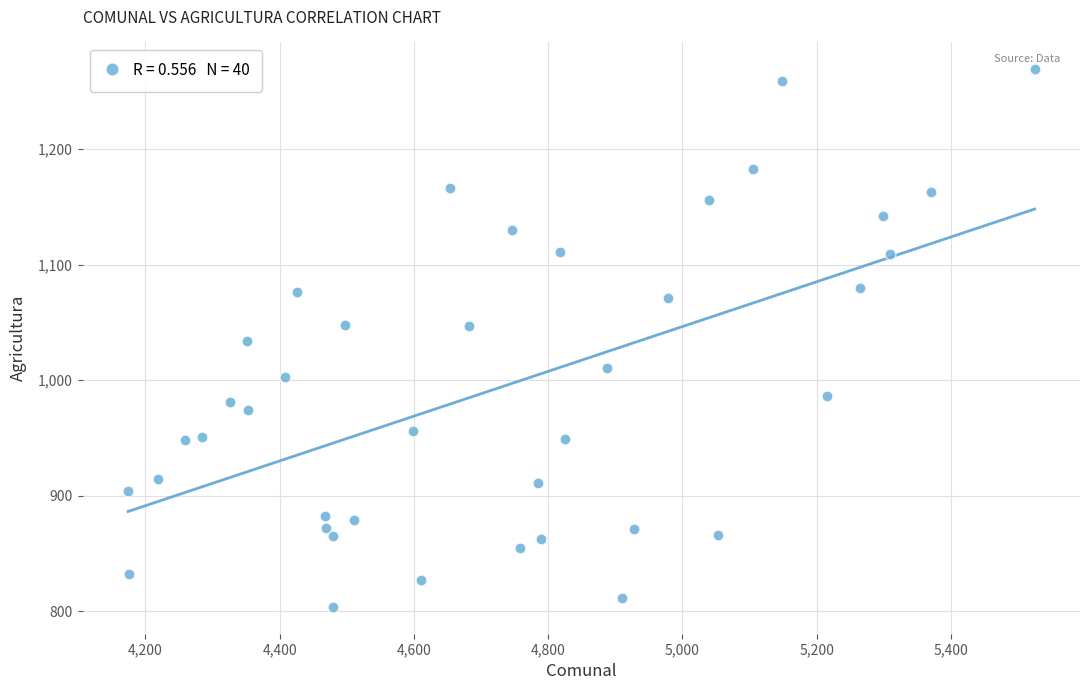

What is the range of Y values (max minus min)?

465